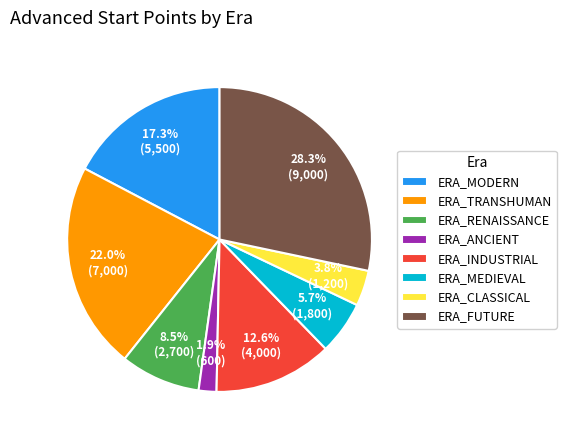

Which slice is the smallest?

ERA_ANCIENT